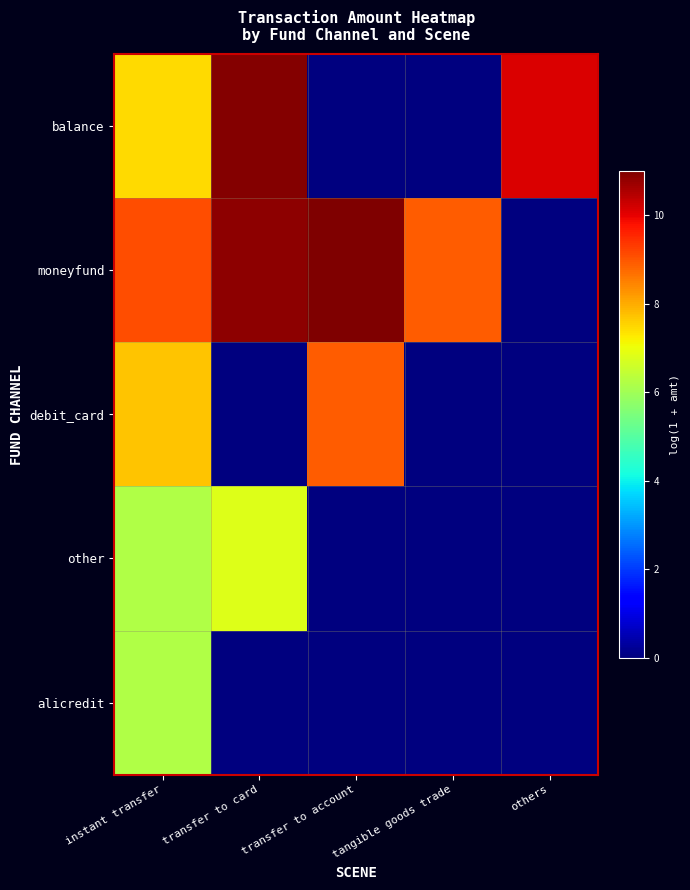

Reading left to right, list all the values displayed in this chart.

balance: instant transfer=7.4	transfer to card=10.9	transfer to account=0.0	tangible goods trade=0.0	others=10.1
moneyfund: instant transfer=9.1	transfer to card=10.8	transfer to account=11.0	tangible goods trade=8.9	others=0.0
debit_card: instant transfer=7.7	transfer to card=0.0	transfer to account=8.9	tangible goods trade=0.0	others=0.0
other: instant transfer=6.2	transfer to card=6.8	transfer to account=0.0	tangible goods trade=0.0	others=0.0
alicredit: instant transfer=6.2	transfer to card=0.0	transfer to account=0.0	tangible goods trade=0.0	others=0.0